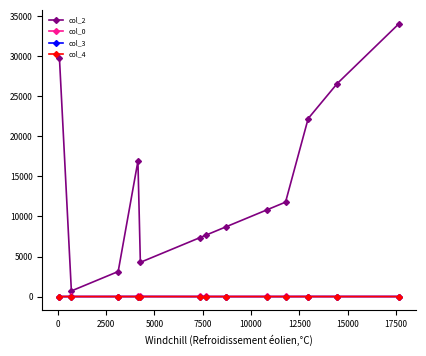

At how many categories does at least one series exceed 3313?

11